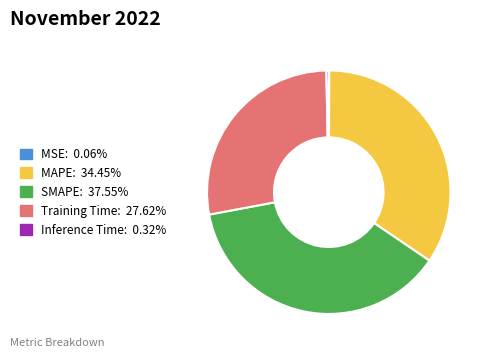

What is the largest slice in the pie chart?

SMAPE